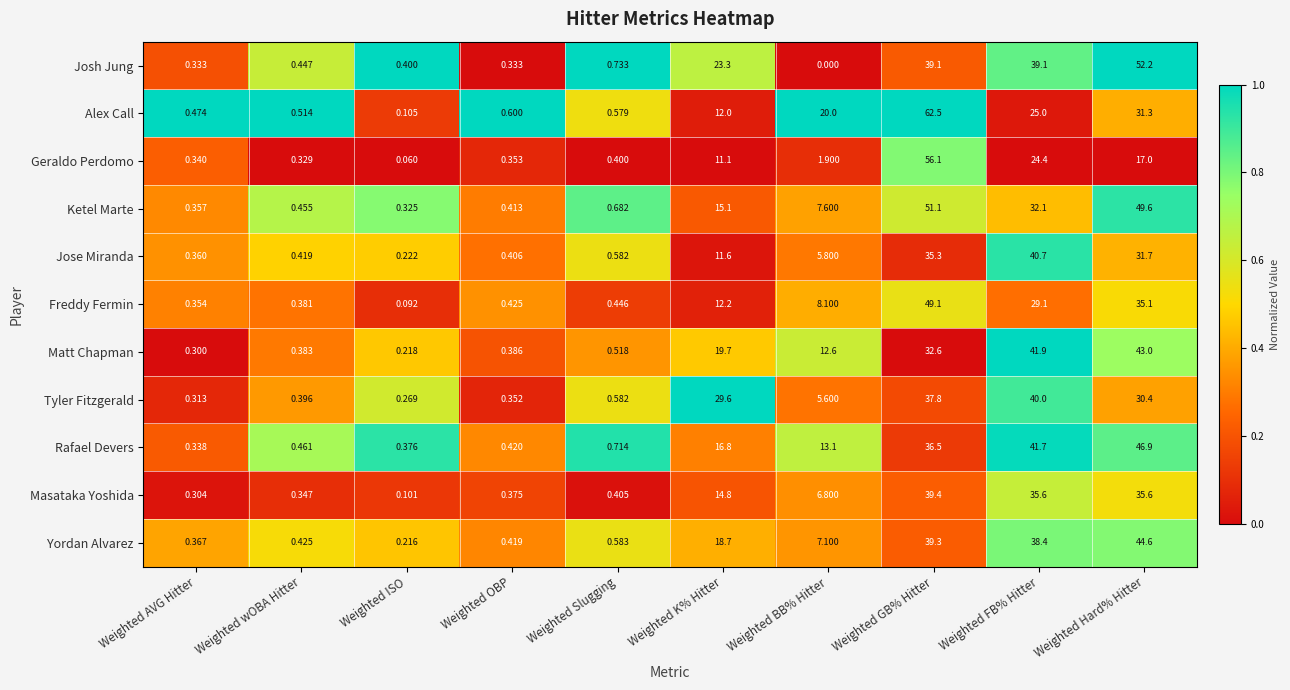

Is the value of Alex Call at Weighted OBP greater than the value of Masataka Yoshida at Weighted GB% Hitter?

No